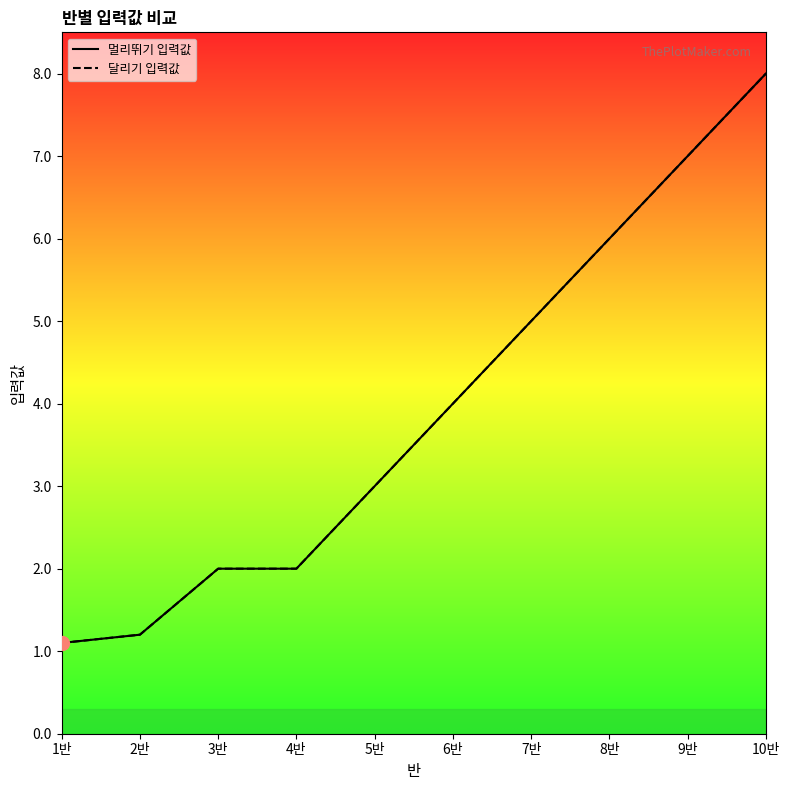

What are all the series names shown in the legend?

멀리뛰기 입력값, 달리기 입력값